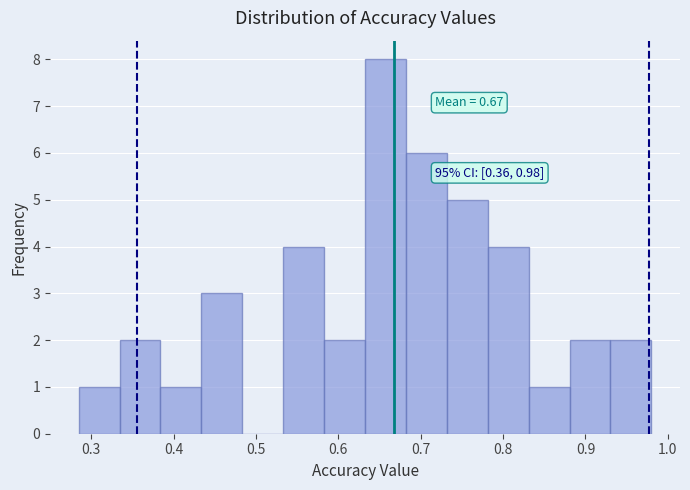

Over which range of the x-axis is the bar tallest?

0.63 to 0.68